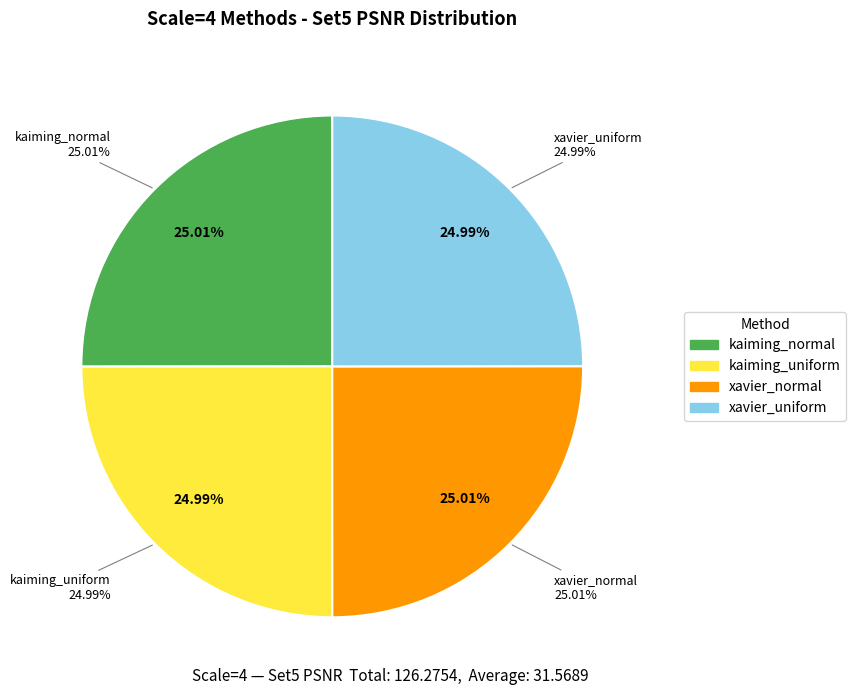

What is the total percentage of kaiming_normal and xavier_normal?

50.0%